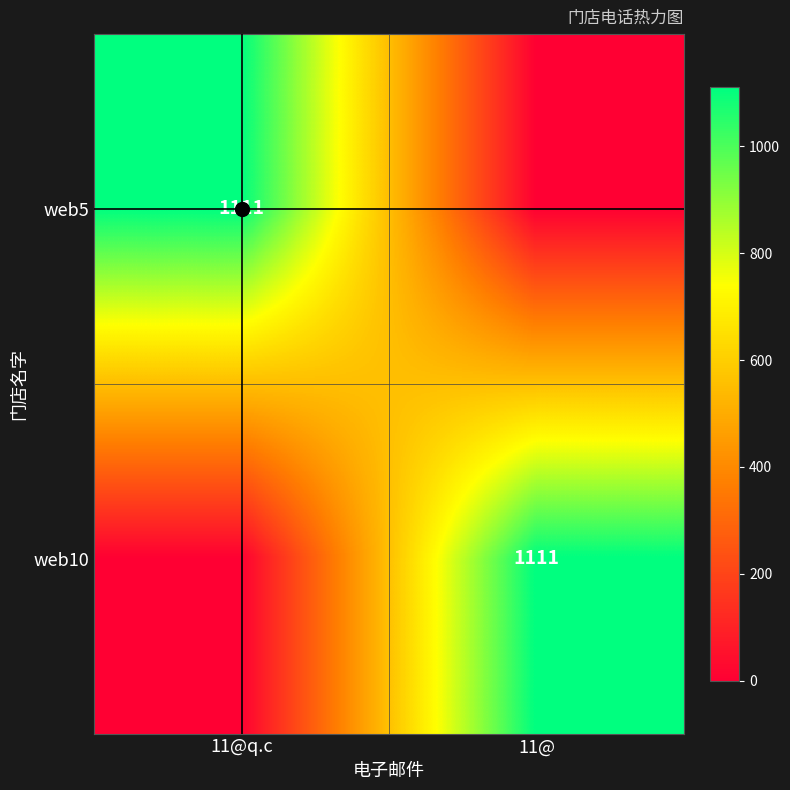

How many distinct data groups are displayed?

2